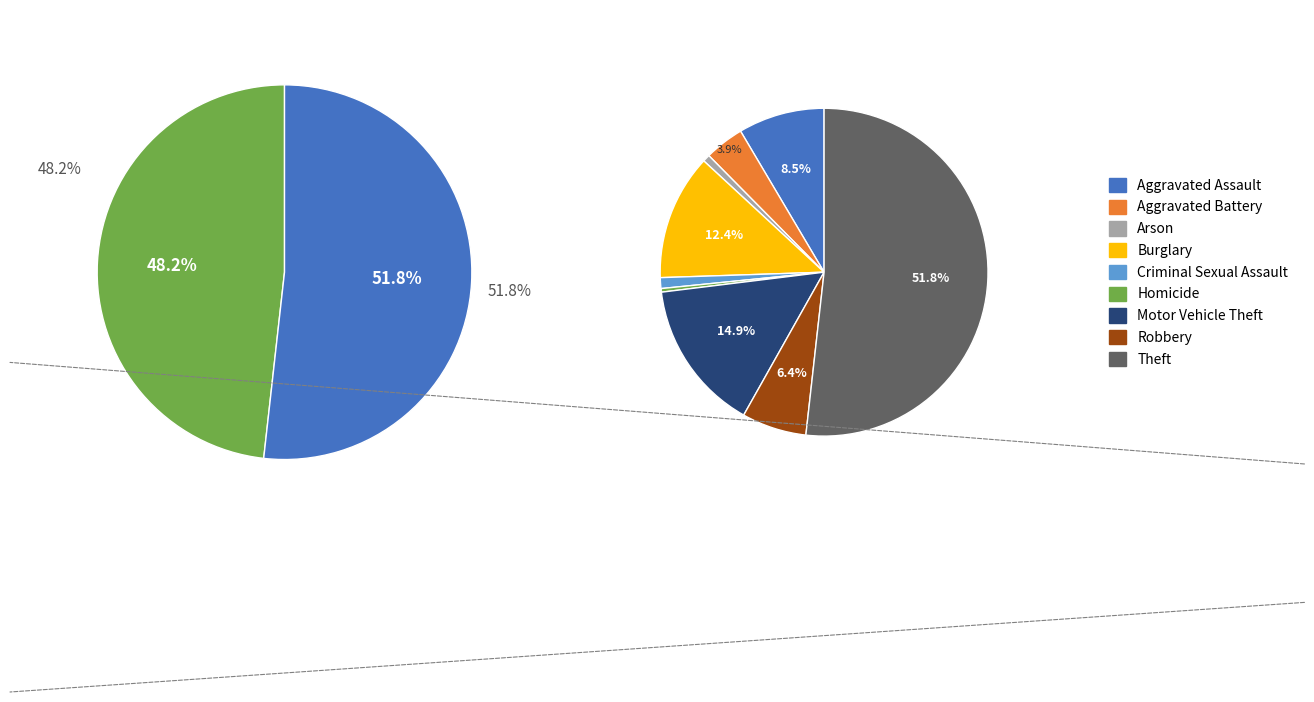

How many segments does this pie chart have?

9